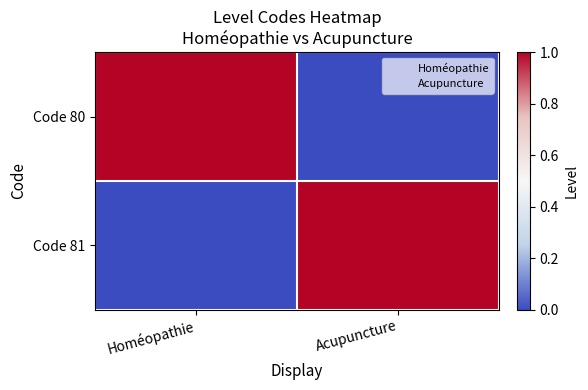

How many categories are shown in the chart?

2